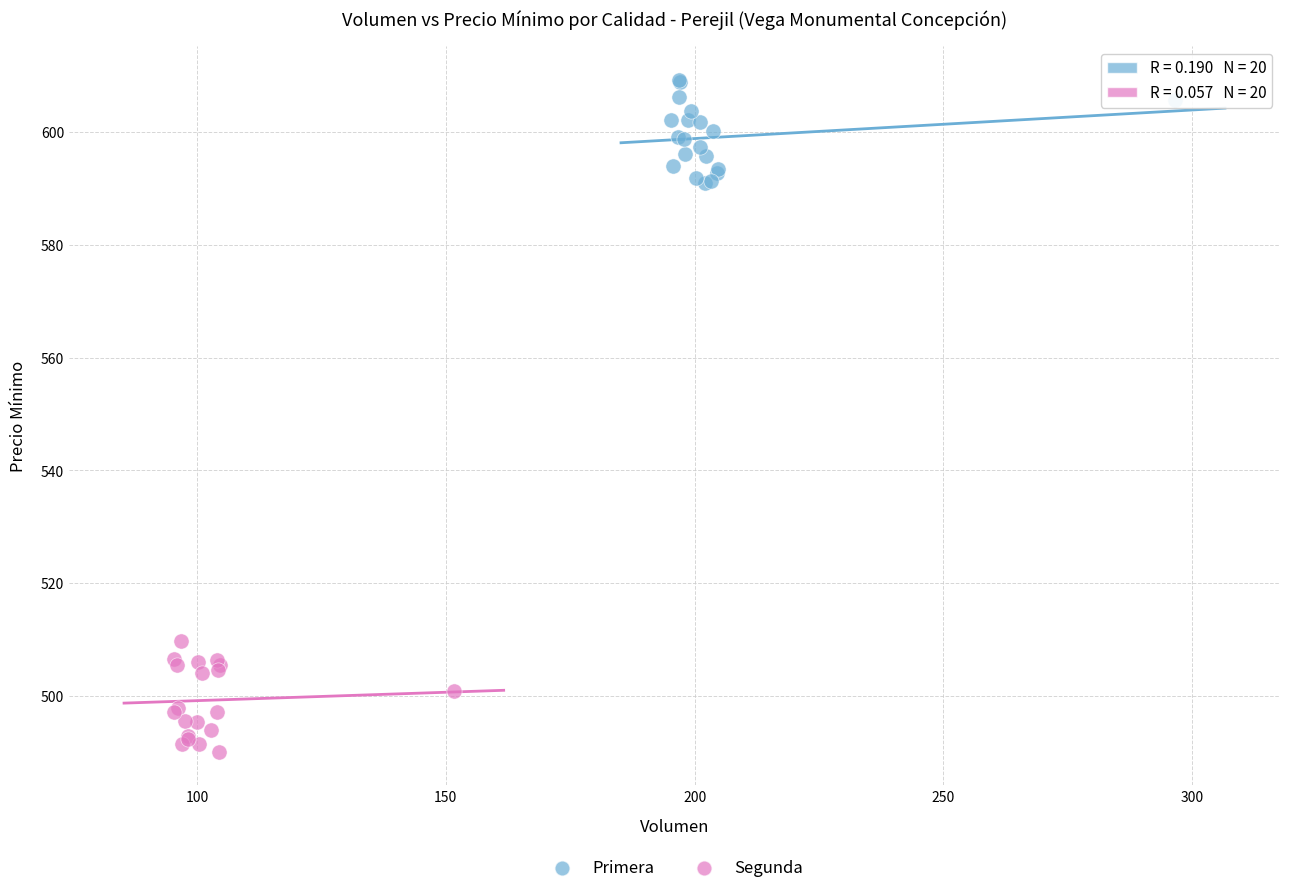

What are all the series names shown in the legend?

Primera, Segunda